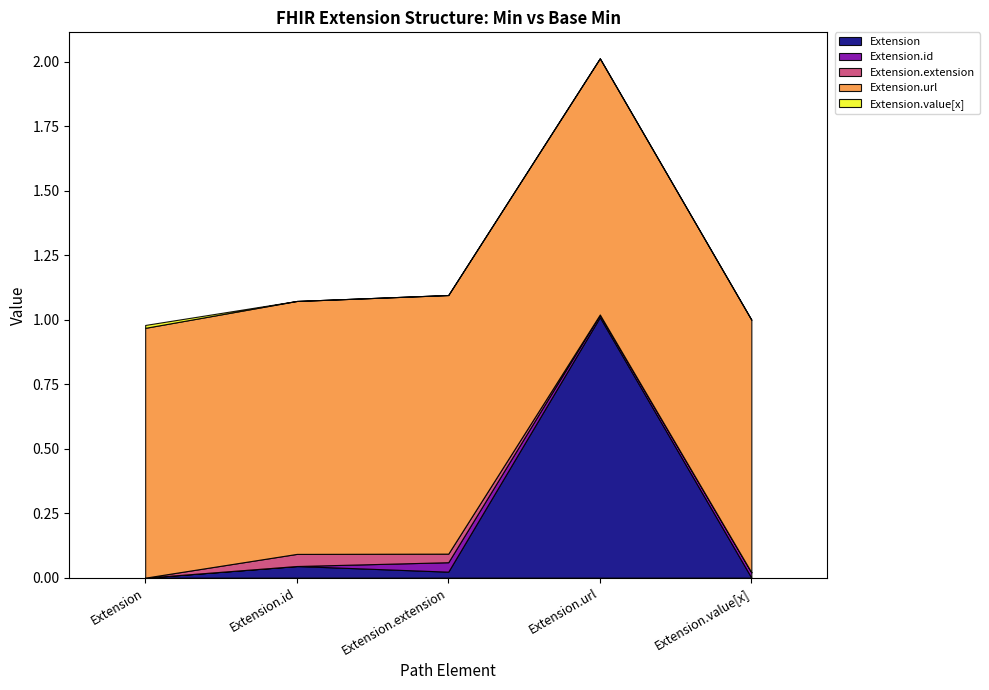

What is the label of the 4th point from the left?

Extension.url